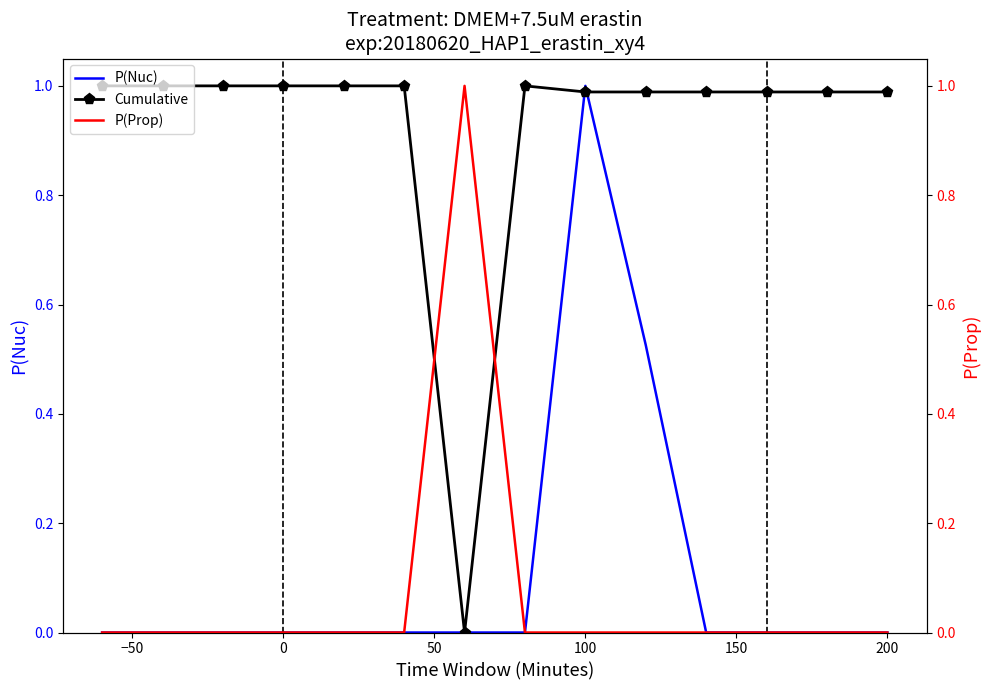

Which series has the largest range (max minus min)?

P(Nuc)